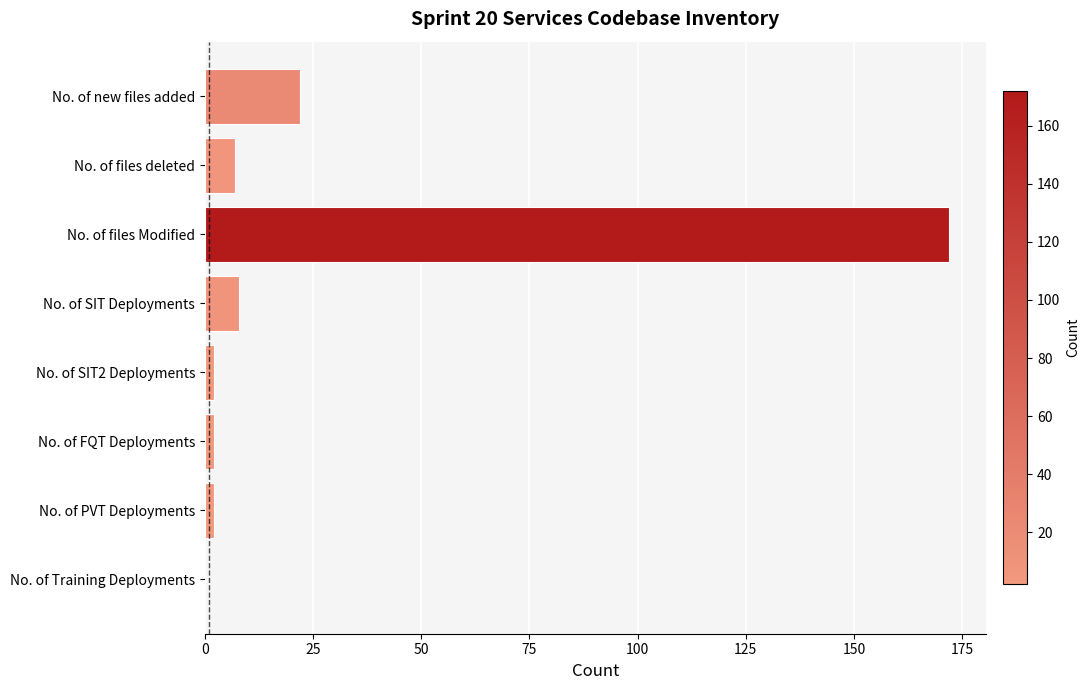

Reading bottom to top, transcribe all the data shown in this chart.

No. of Training Deployments=0	No. of PVT Deployments=2	No. of FQT Deployments=2	No. of SIT2 Deployments=2	No. of SIT Deployments=8	No. of files Modified=172	No. of files deleted=7	No. of new files added=22